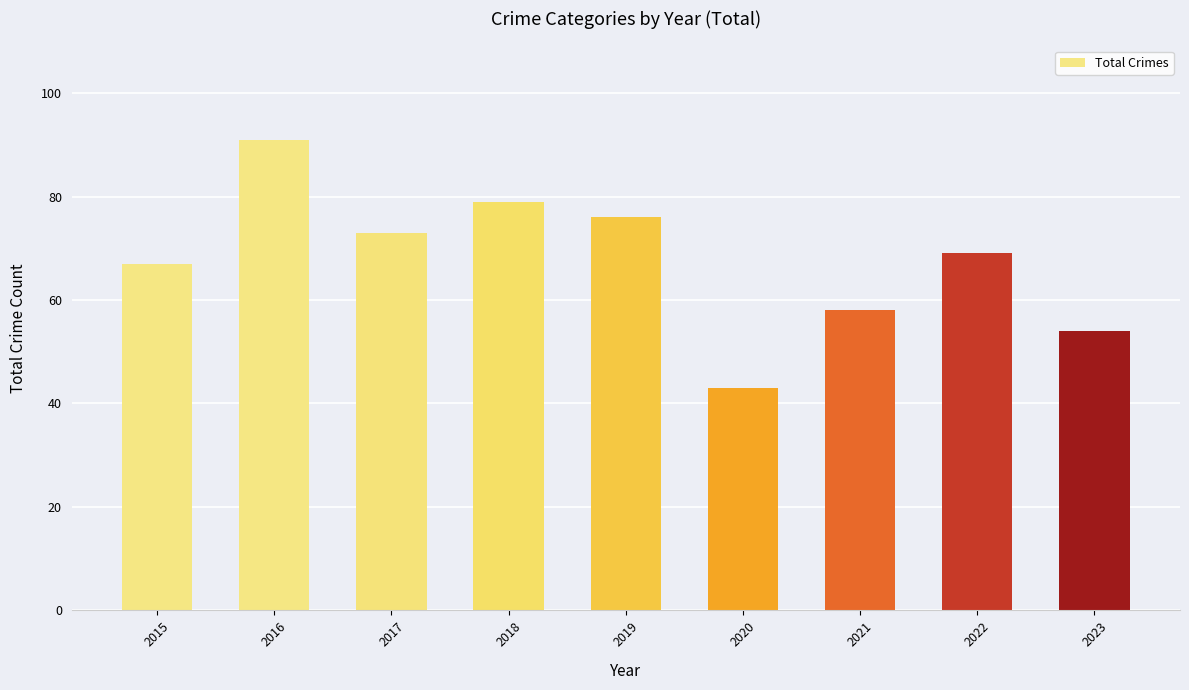

Where is the data nearest to the value 67?

2015